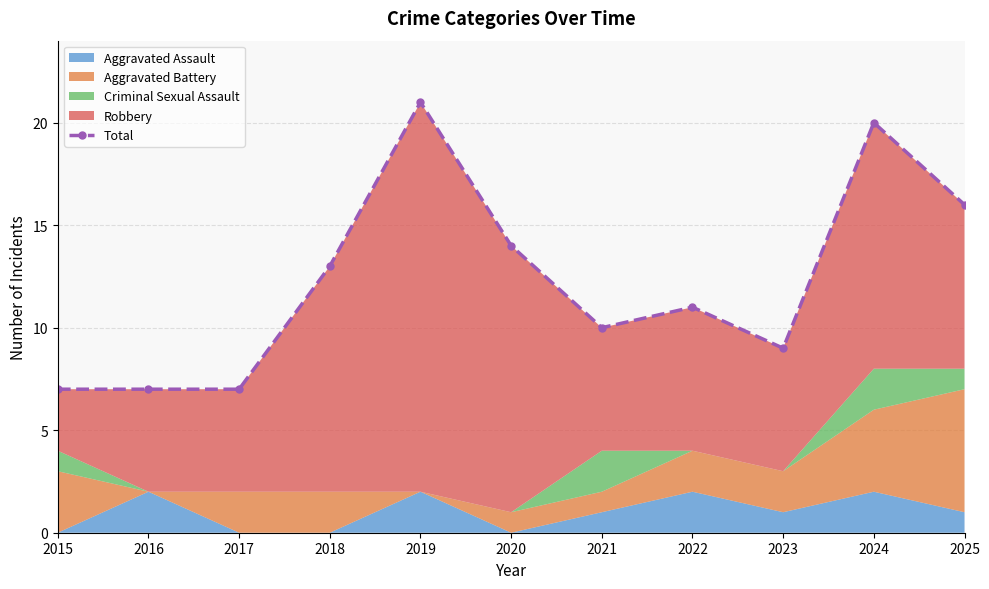

Is it true that the value at 2019 is 21?

True